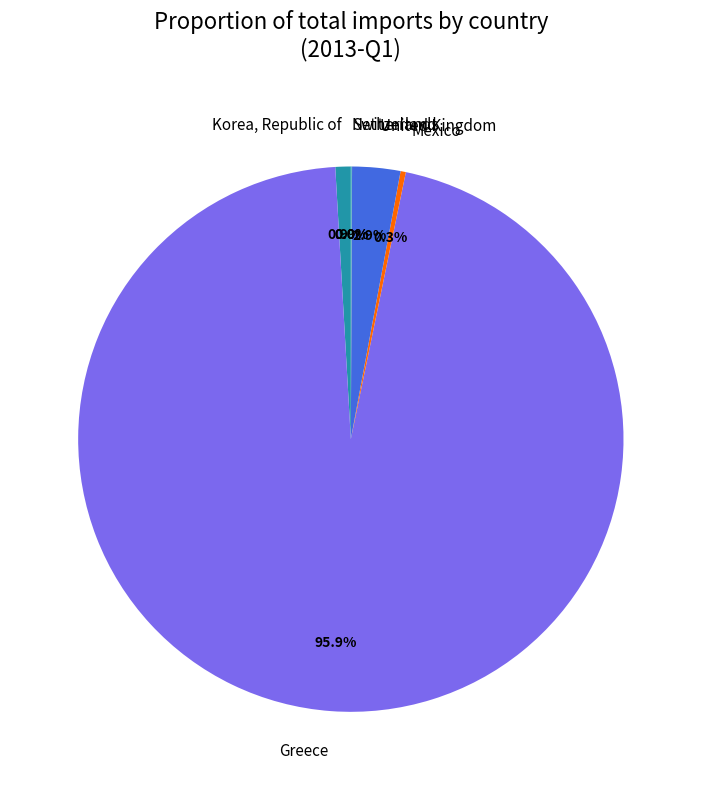

Does Korea, Republic of account for over 50% of the chart?

No